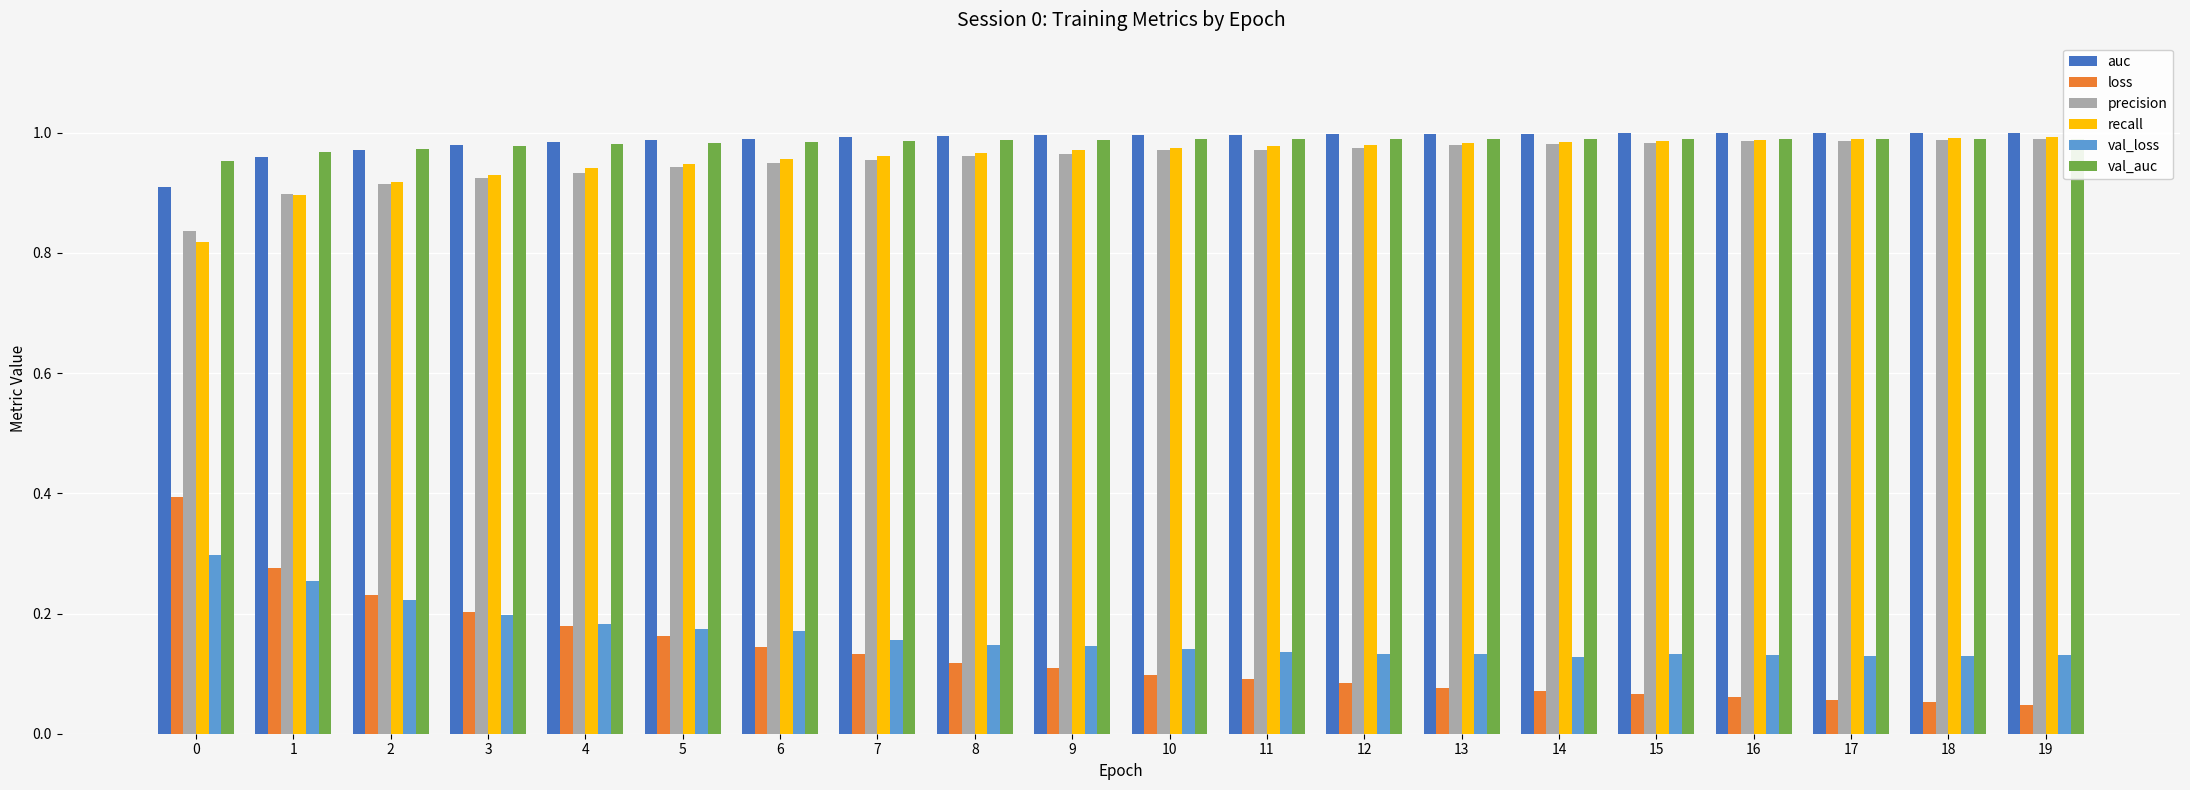

How many bars are there in each group?

6